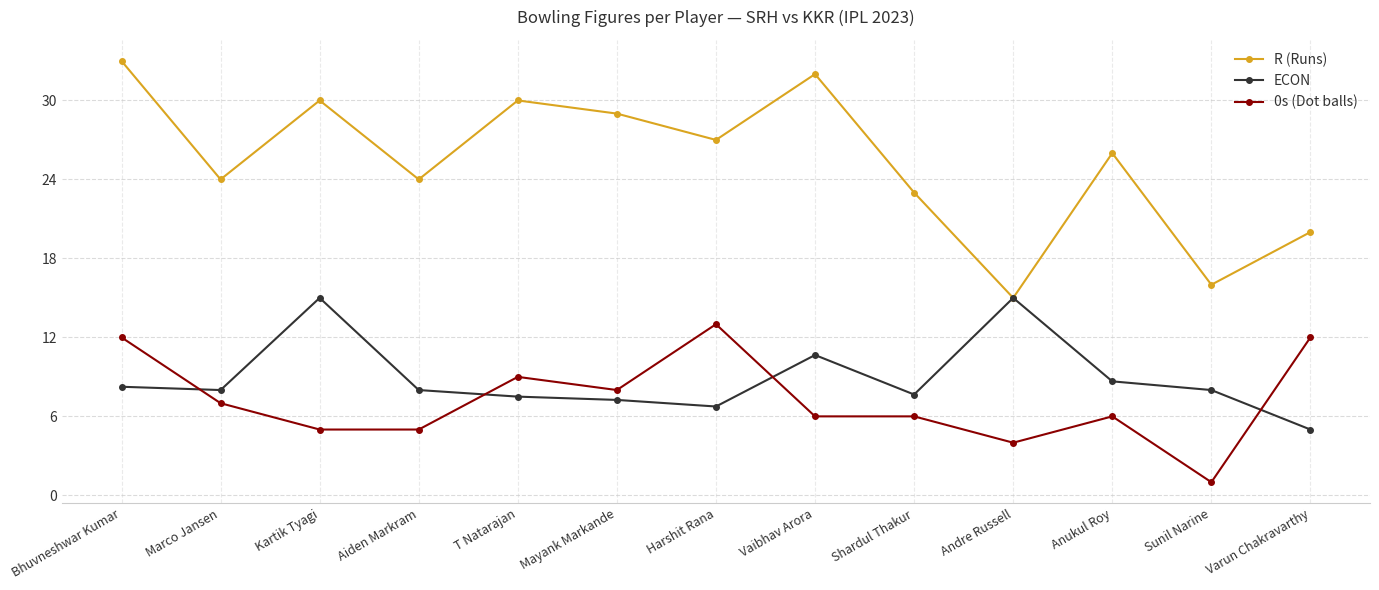

Is the value of ECON at Sunil Narine greater than the value of 0s (Dot balls) at Kartik Tyagi?

Yes